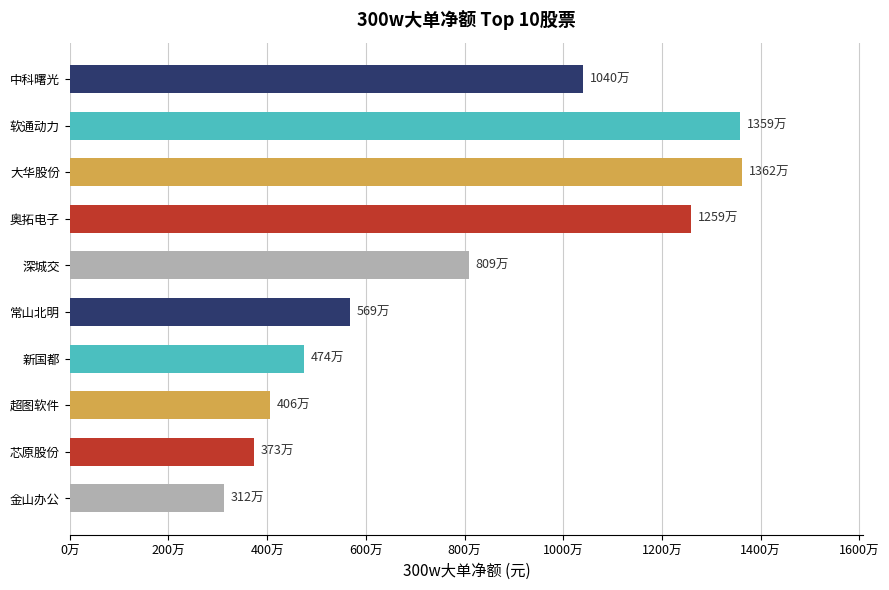

Does the chart contain any negative values?

No